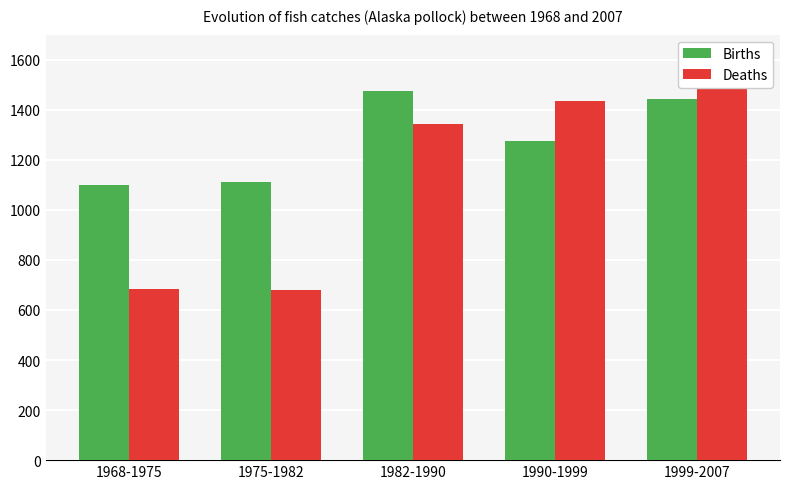

What is the sum of the Births values at 1999-2007 and 1975-1982?

2555.4